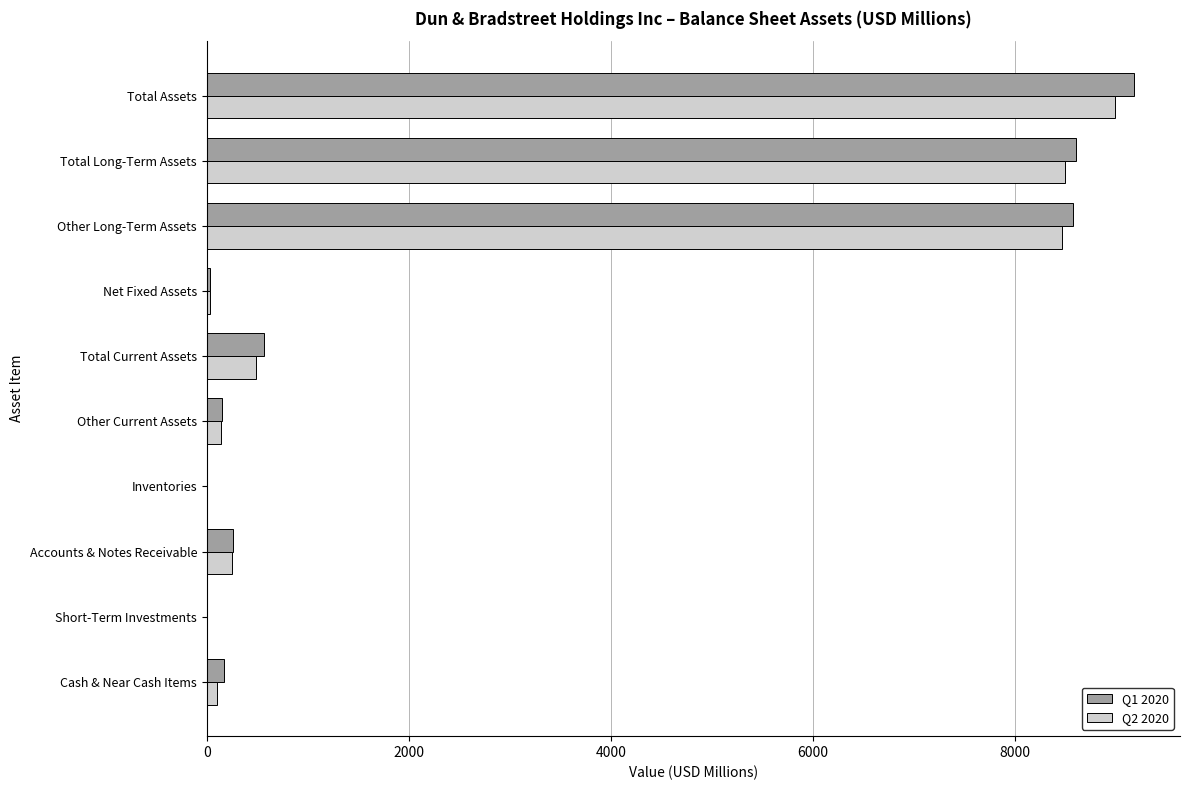

Which label corresponds to the largest value in the chart?

Total Assets